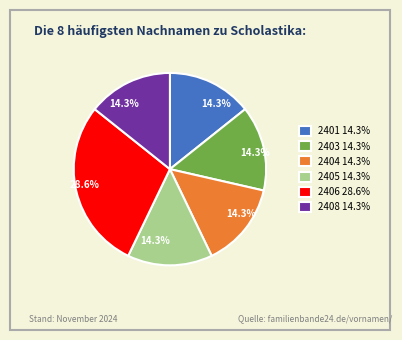

Which slice is the largest?

2406 28.6%